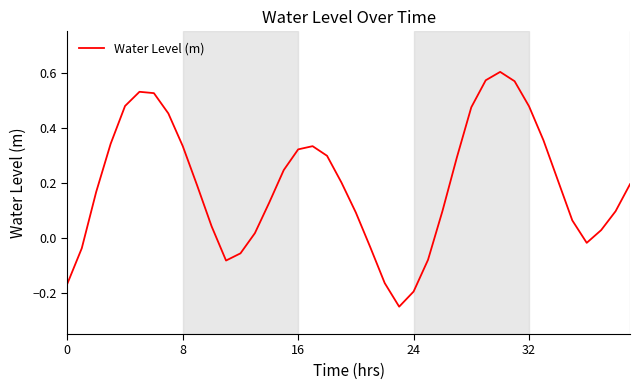

What is the difference between the maximum and minimum values?

0.9